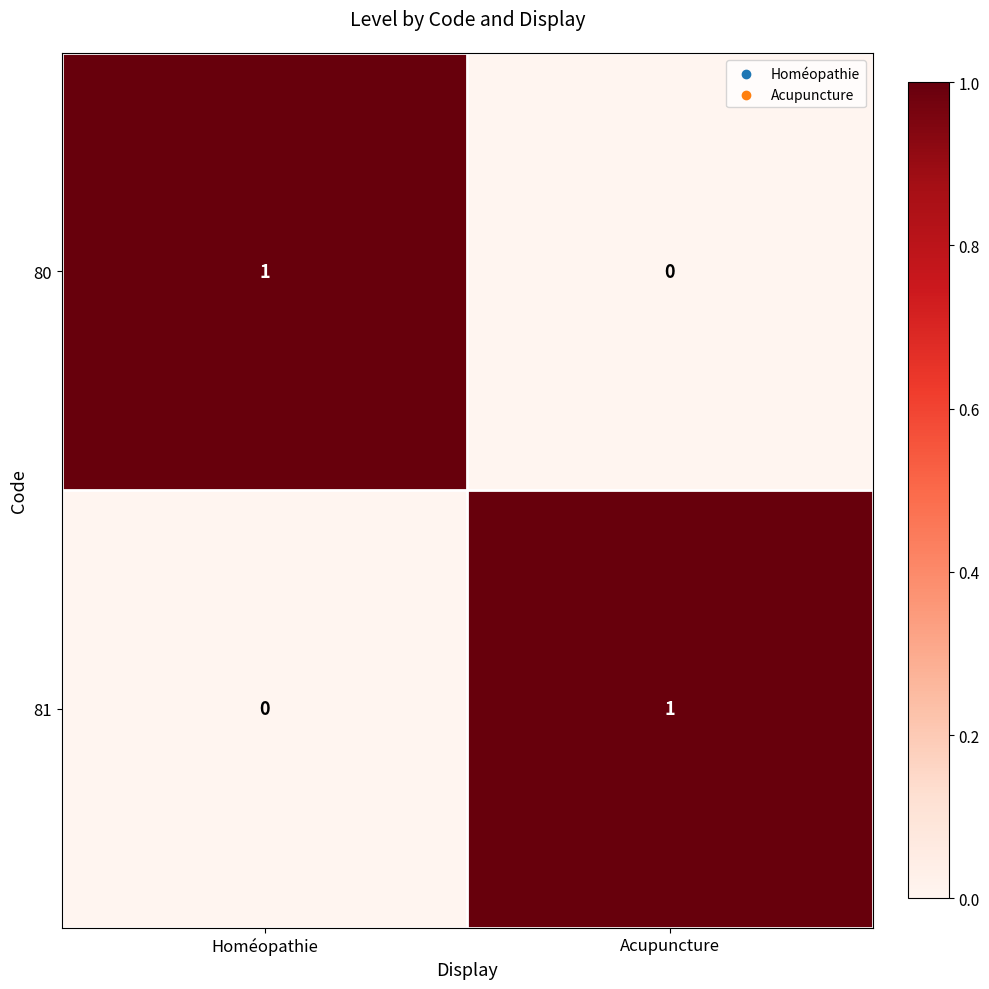

The 80 series shows 1 at Homéopathie. True or false?

True